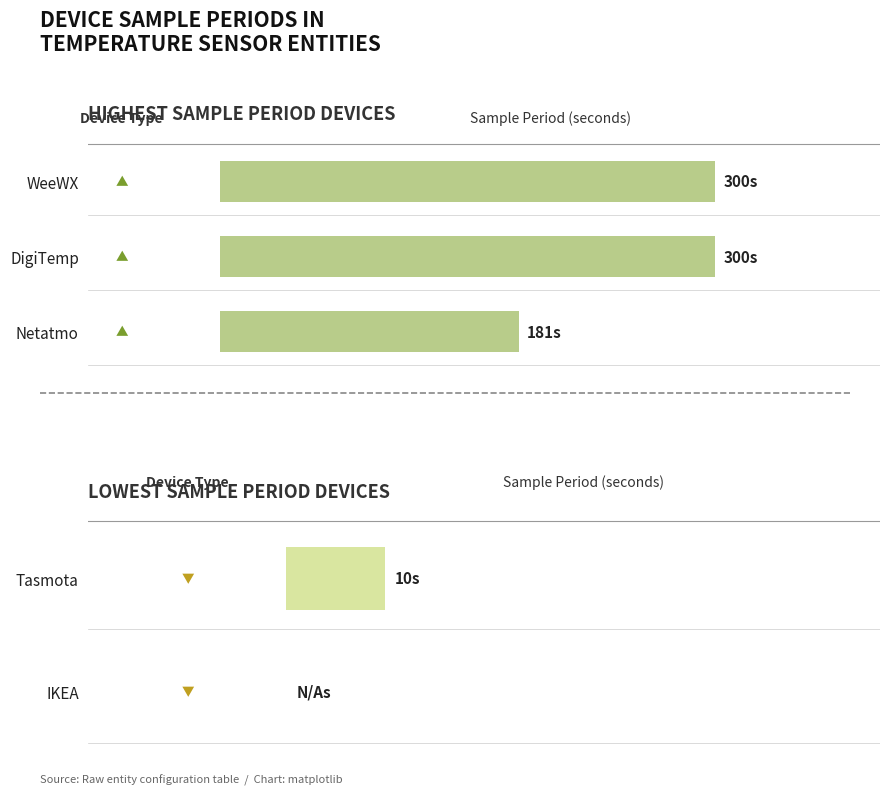

How many series are shown in this chart?

1